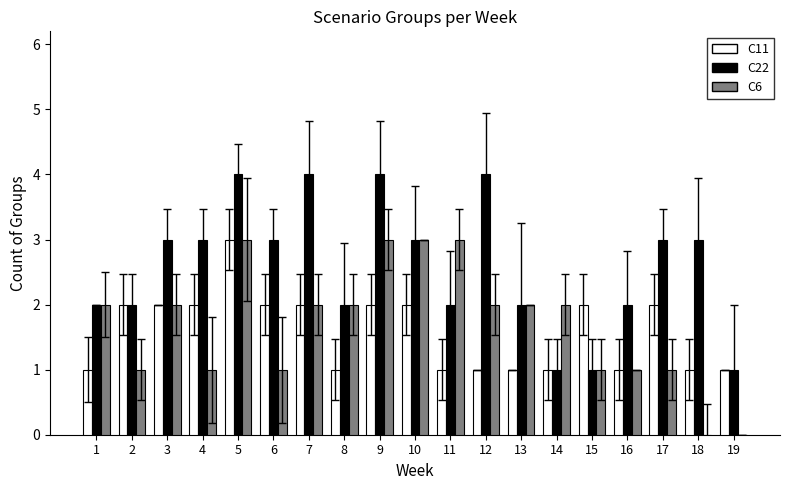

Reading left to right, transcribe all the data shown in this chart.

C11: 1=1	2=2	3=2	4=2	5=3	6=2	7=2	8=1	9=2	10=2	11=1	12=1	13=1	14=1	15=2	16=1	17=2	18=1	19=1
C22: 1=2	2=2	3=3	4=3	5=4	6=3	7=4	8=2	9=4	10=3	11=2	12=4	13=2	14=1	15=1	16=2	17=3	18=3	19=1
C6: 1=2	2=1	3=2	4=1	5=3	6=1	7=2	8=2	9=3	10=3	11=3	12=2	13=2	14=2	15=1	16=1	17=1	18=0	19=0